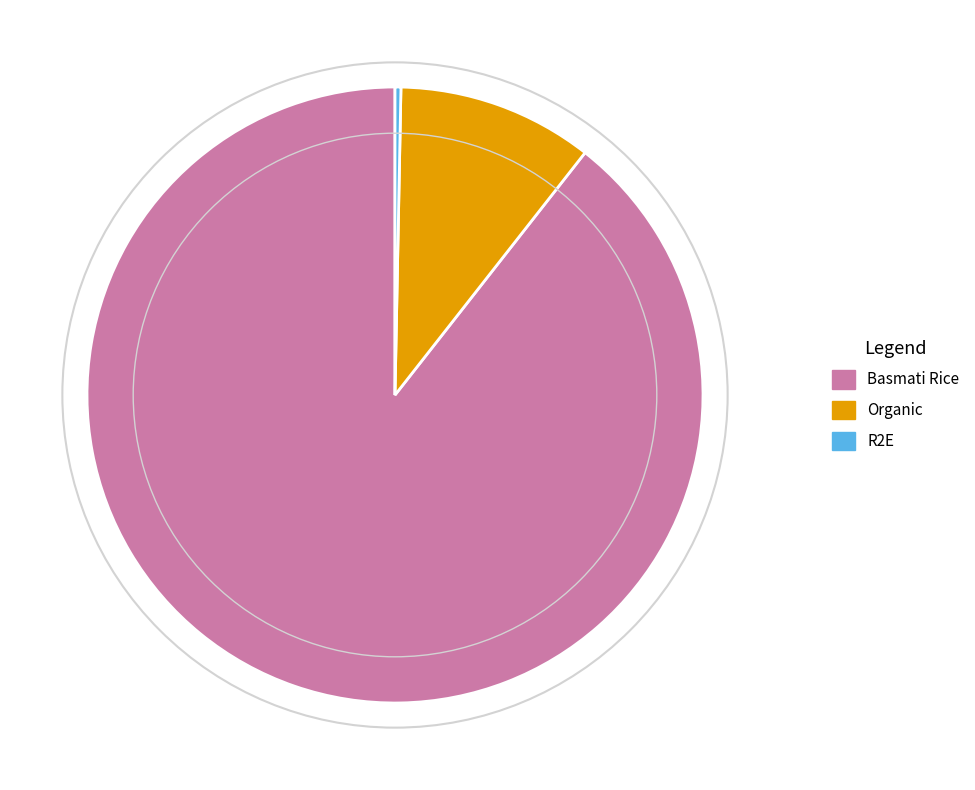

Approximately how many times larger is the value at Basmati Rice compared to Organic?

8.7